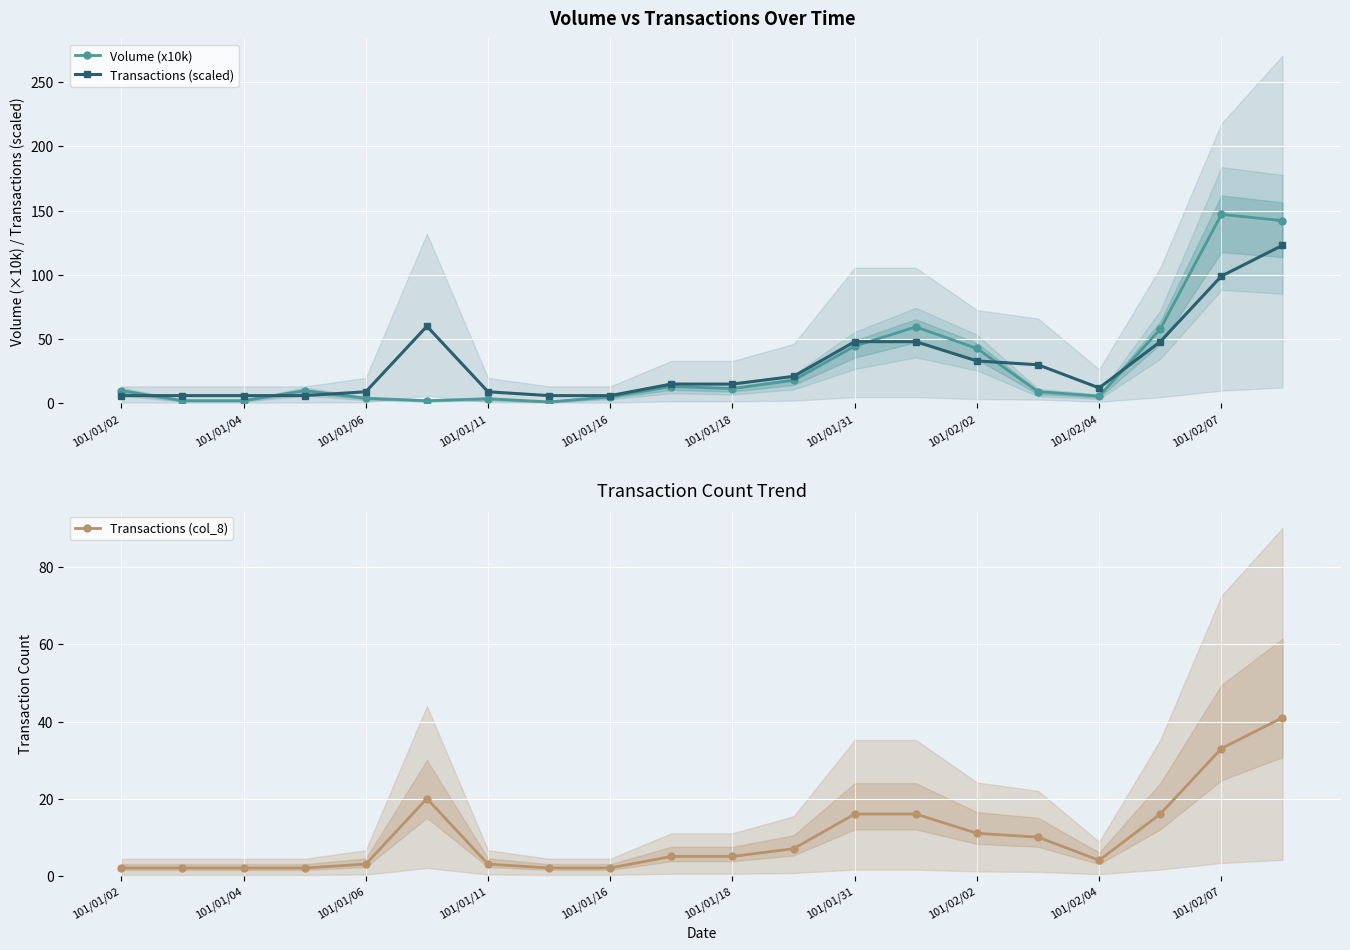

What is the highest value of the Volume (x10k) series?

147.1